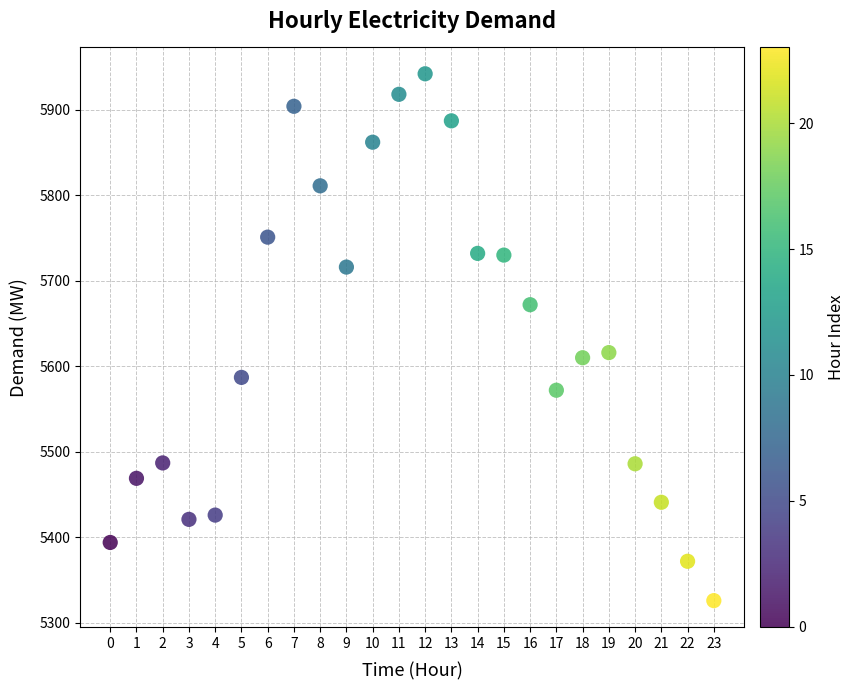

What is the range of Y values (max minus min)?

616